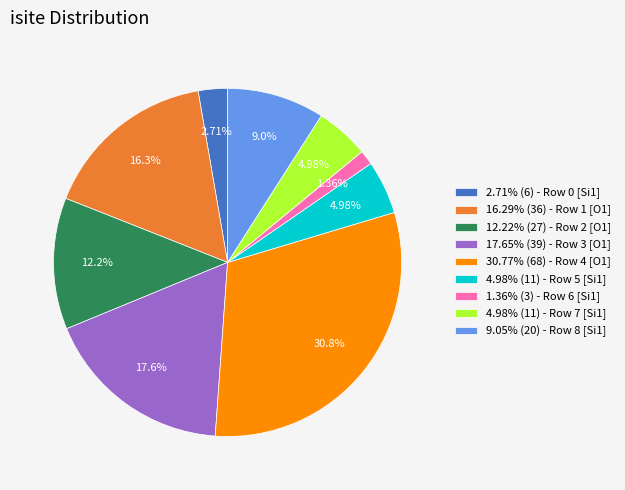

What is the largest slice in the pie chart?

30.77% (68) - Row 4 [O1]